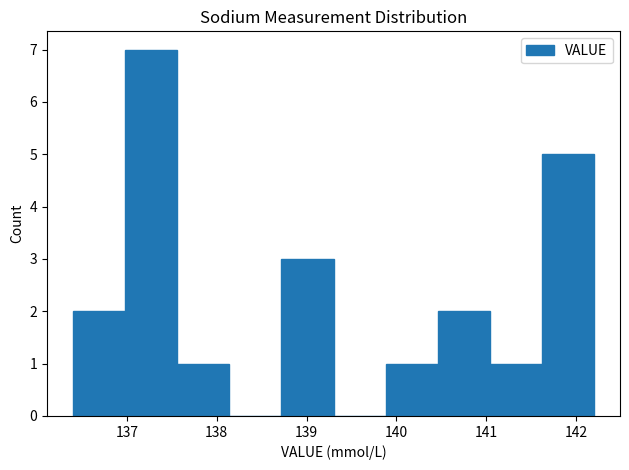

Over which range of the x-axis is the bar tallest?

136.98 to 137.56